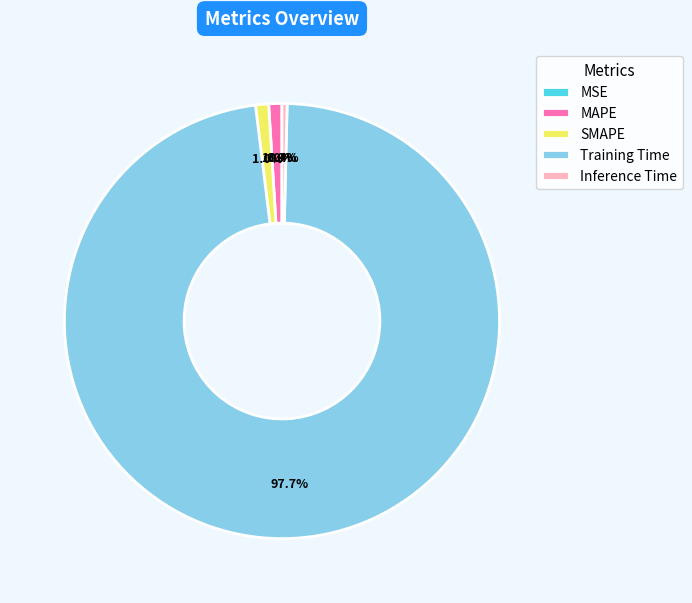

Between SMAPE and Training Time, which is larger?

Training Time